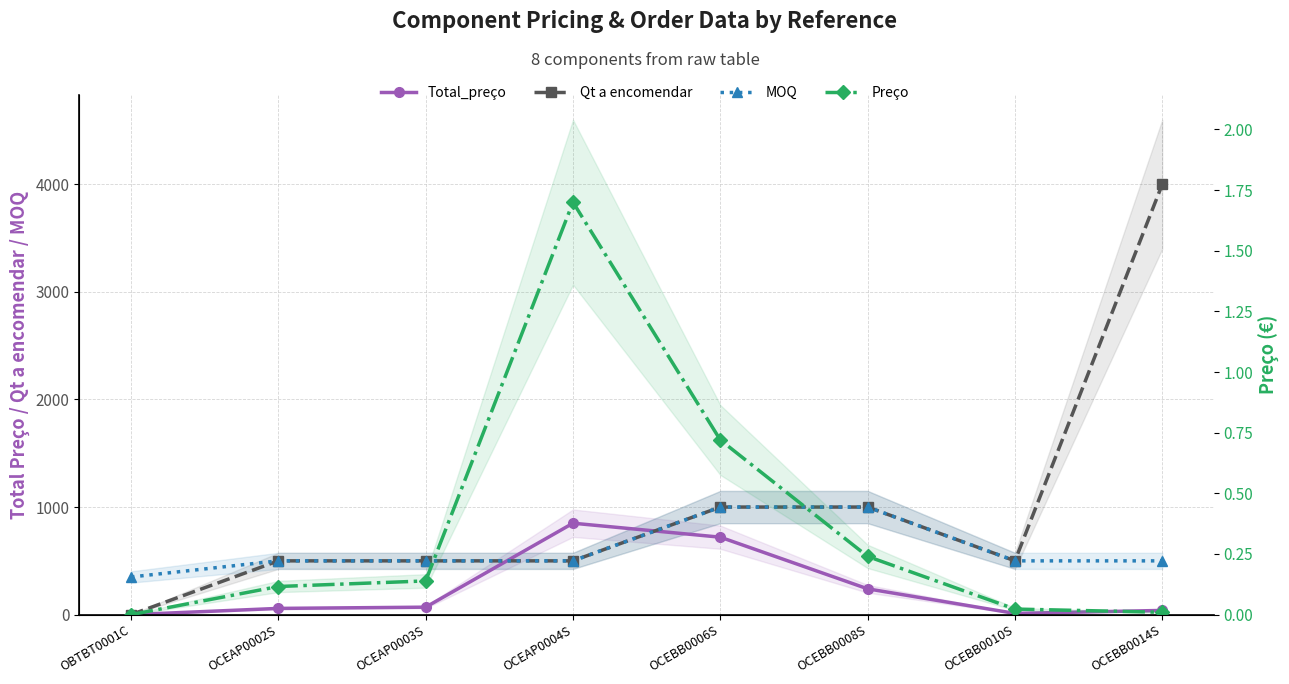

Where is the first local minimum for Qt a encomendar?

OCEBB0010S